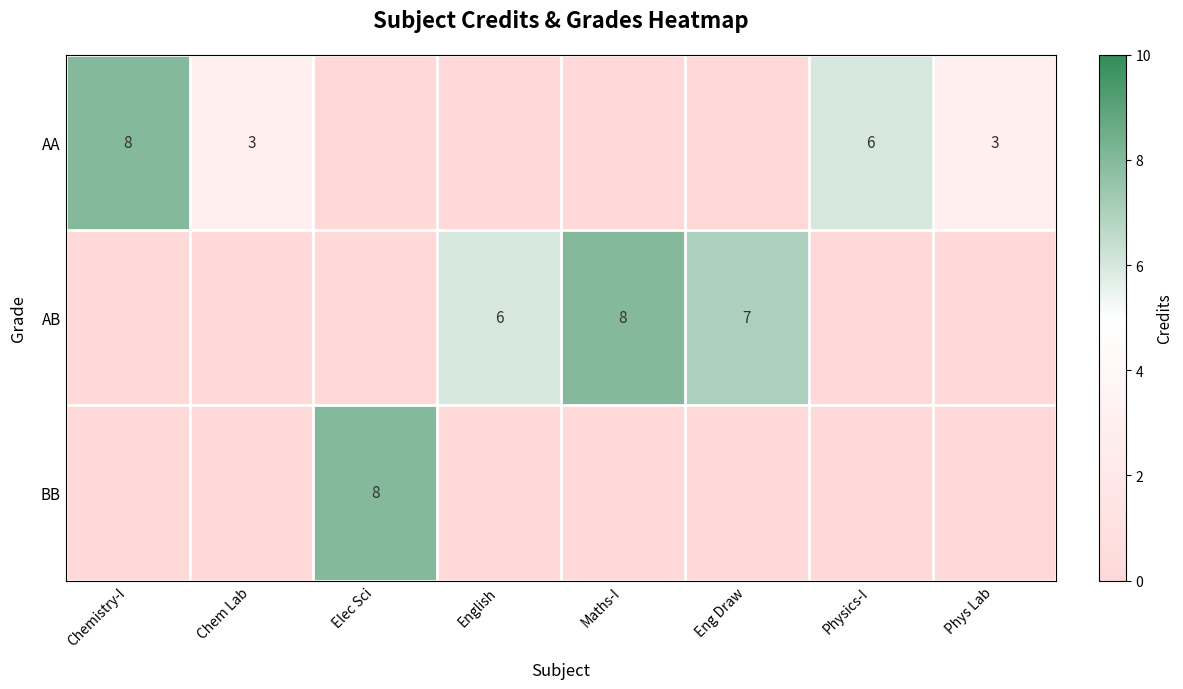

What is the total value across all series at Chemistry-I?

8